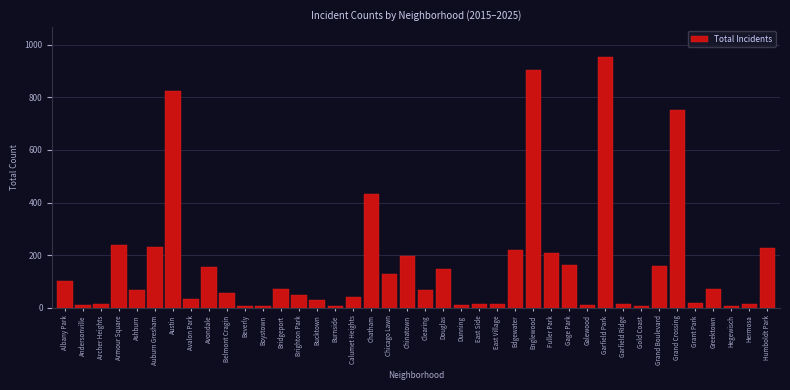

At which category does the chart reach its peak across all series?

Garfield Park